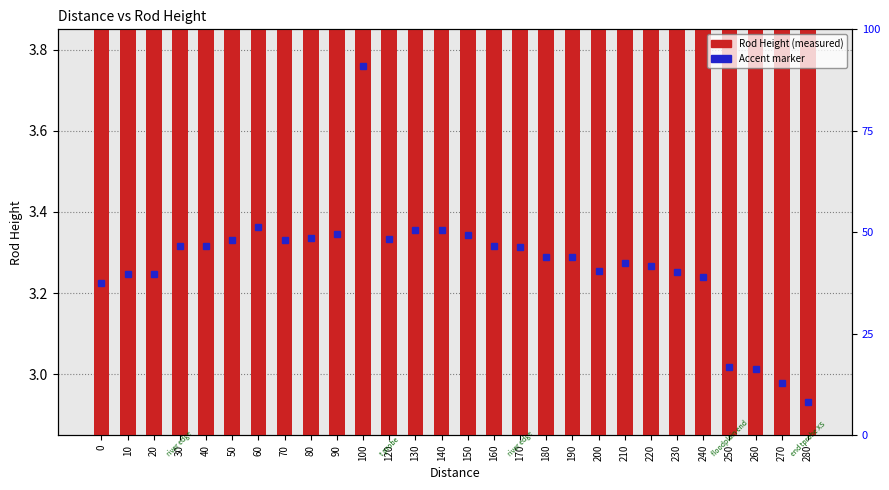

Rank the categories by value from lowest to highest.

280, 270, 260, 250, 0, 240, 20, 10, 230, 200, 220, 210, 180, 190, 170, 30, 40, 160, 50, 70, 120, 80, 150, 90, 140, 130, 60, 100